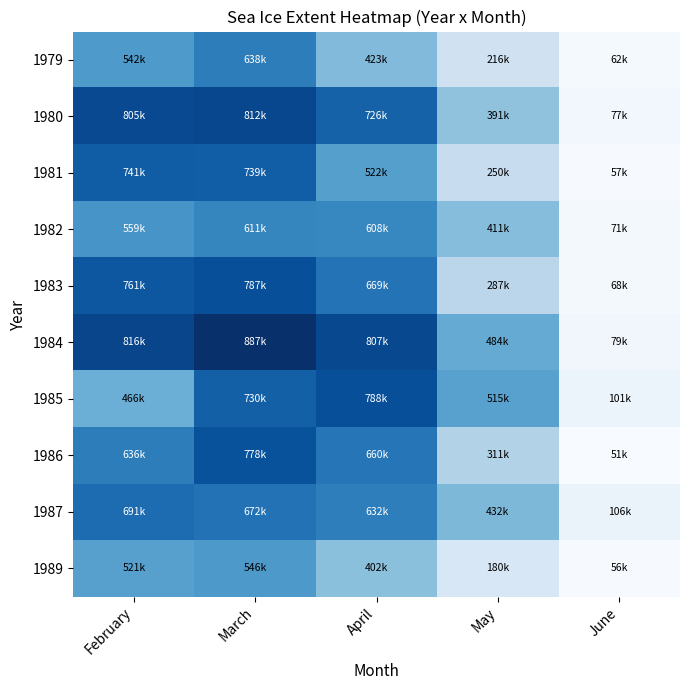

Reading right to left, transcribe all the data shown in this chart.

1979: June=0.0	May=0.2	April=0.4	March=0.7	February=0.6
1980: June=0.0	May=0.4	April=0.8	March=0.9	February=0.9
1981: June=0.0	May=0.2	April=0.6	March=0.8	February=0.8
1982: June=0.0	May=0.4	April=0.7	March=0.7	February=0.6
1983: June=0.0	May=0.3	April=0.7	March=0.9	February=0.8
1984: June=0.0	May=0.5	April=0.9	March=1.0	February=0.9
1985: June=0.1	May=0.6	April=0.9	March=0.8	February=0.5
1986: June=0.0	May=0.3	April=0.7	March=0.9	February=0.7
1987: June=0.1	May=0.5	April=0.7	March=0.7	February=0.8
1989: June=0.0	May=0.2	April=0.4	March=0.6	February=0.6